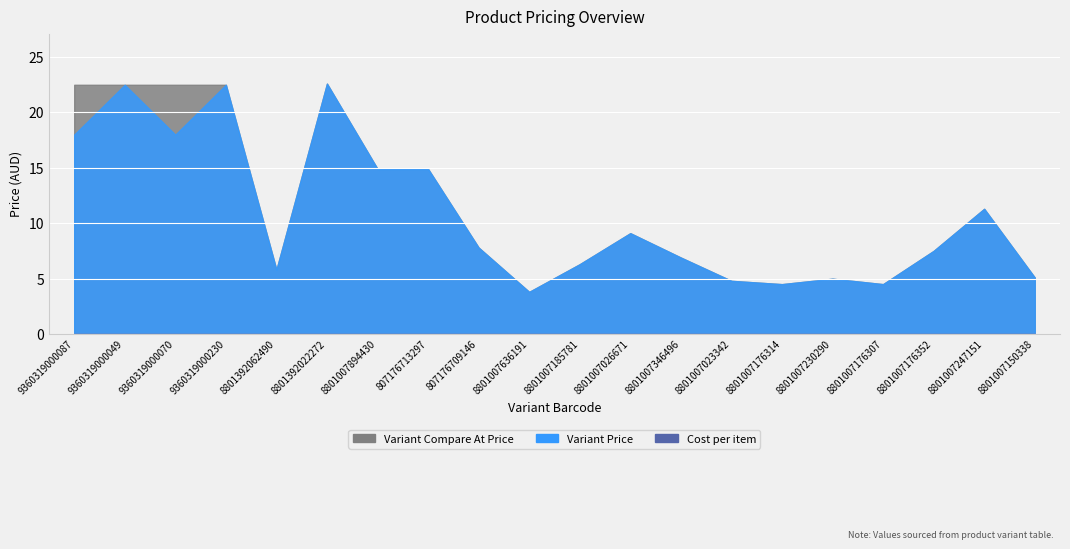

Between 9360319000049 and 8801007247151, which is larger?

9360319000049